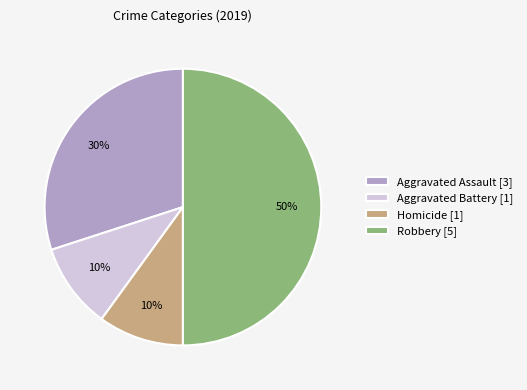

Is it true that Robbery [5] is 59% of the pie?

False